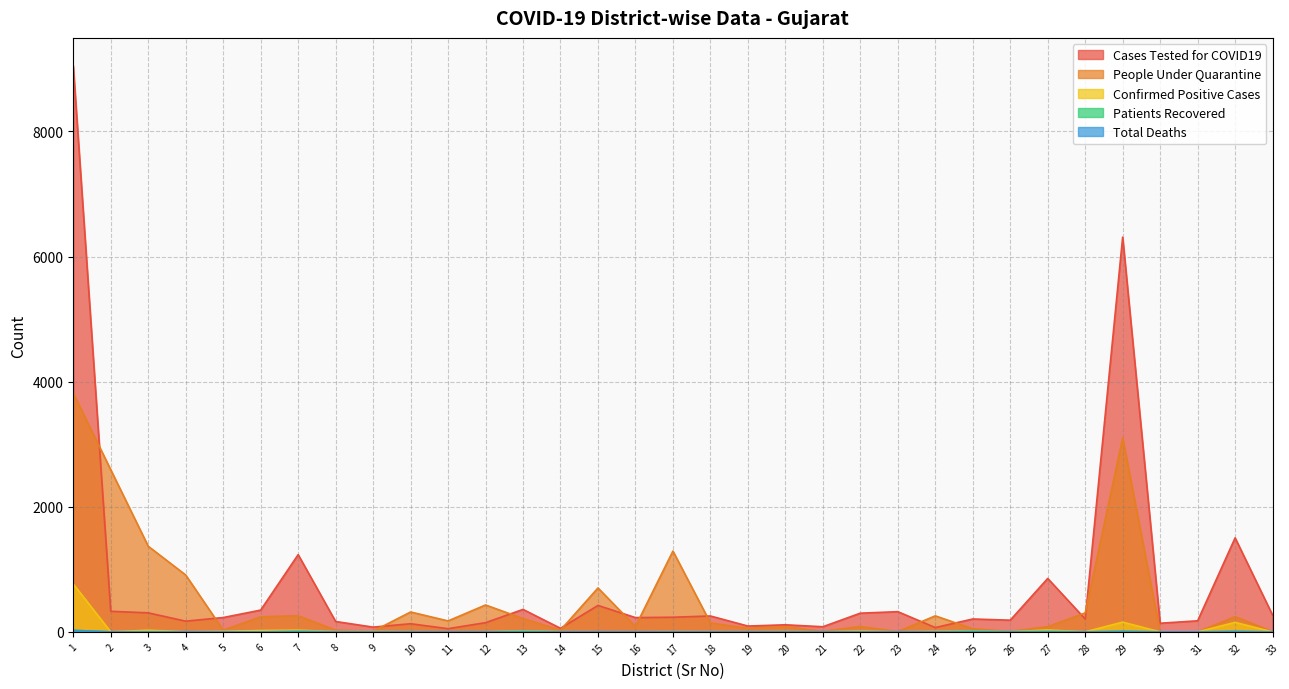

Does the chart display data point markers on the line(s)?

No